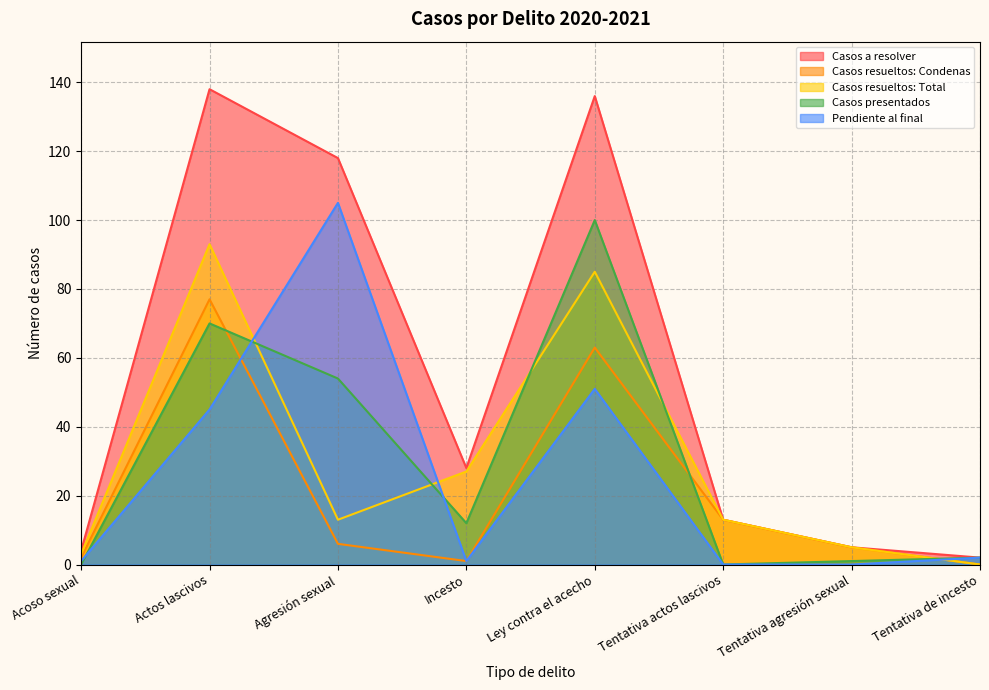

Reading left to right, what are all the values shown in this chart?

Casos a resolver: Acoso sexual=4	Actos lascivos=138	Agresión sexual=118	Incesto=28	Ley contra el acecho=136	Tentativa actos lascivos=13	Tentativa agresión sexual=5	Tentativa de incesto=2
Casos resueltos: Condenas: Acoso sexual=2	Actos lascivos=77	Agresión sexual=6	Incesto=1	Ley contra el acecho=63	Tentativa actos lascivos=13	Tentativa agresión sexual=5	Tentativa de incesto=0
Casos resueltos: Total: Acoso sexual=3	Actos lascivos=93	Agresión sexual=13	Incesto=27	Ley contra el acecho=85	Tentativa actos lascivos=13	Tentativa agresión sexual=5	Tentativa de incesto=0
Casos presentados: Acoso sexual=0	Actos lascivos=70	Agresión sexual=54	Incesto=12	Ley contra el acecho=100	Tentativa actos lascivos=0	Tentativa agresión sexual=1	Tentativa de incesto=2
Pendiente al final: Acoso sexual=1	Actos lascivos=45	Agresión sexual=105	Incesto=1	Ley contra el acecho=51	Tentativa actos lascivos=0	Tentativa agresión sexual=0	Tentativa de incesto=2